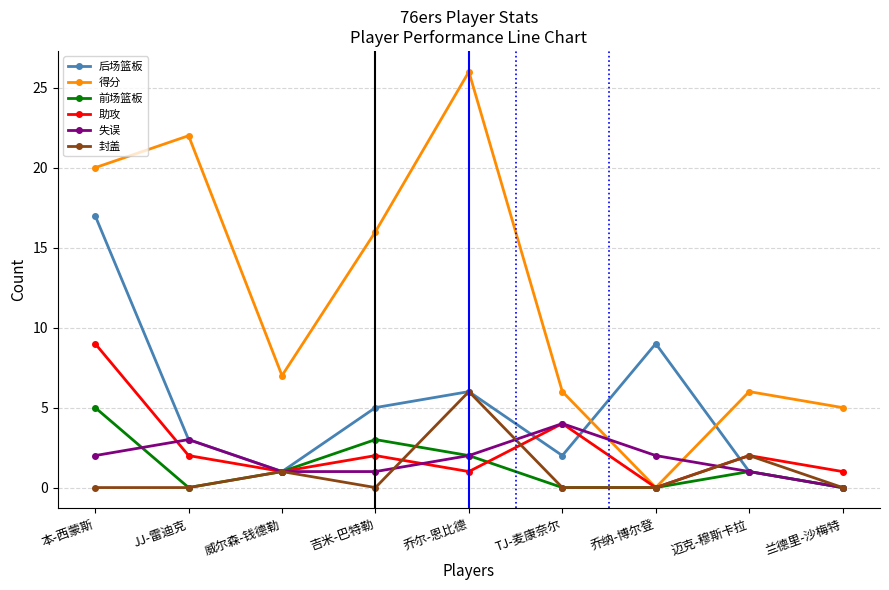

What is the label of the 8th point from the left?

迈克-穆斯卡拉